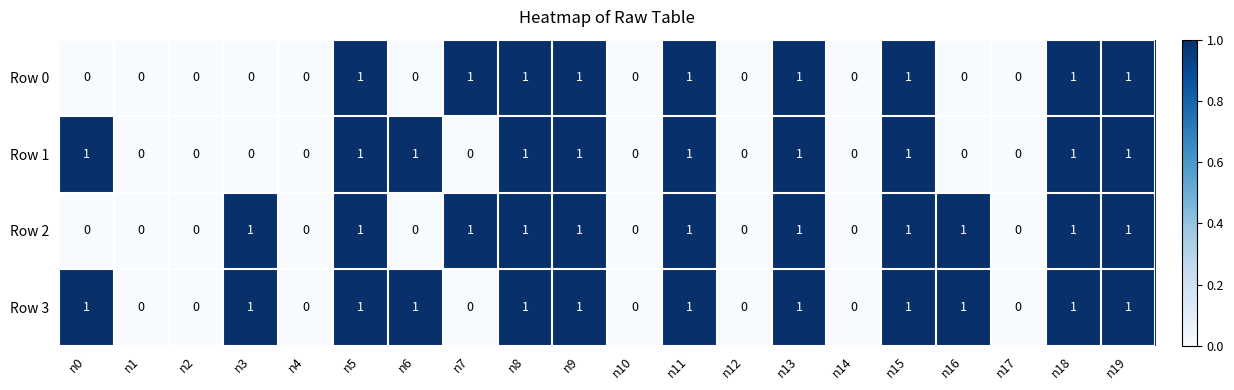

Is it true that Row 2 equals 1 at n5?

True